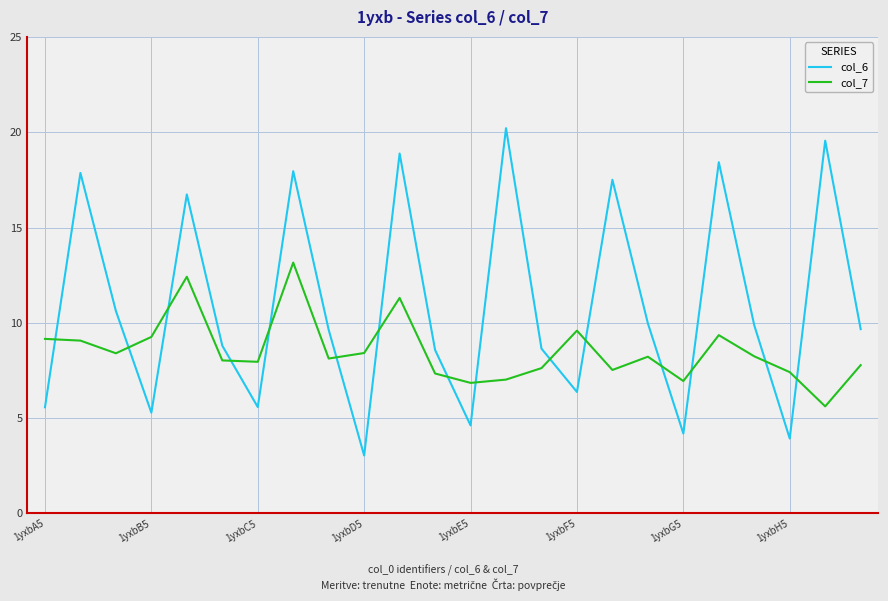

Which series has the largest total across all categories?

col_6